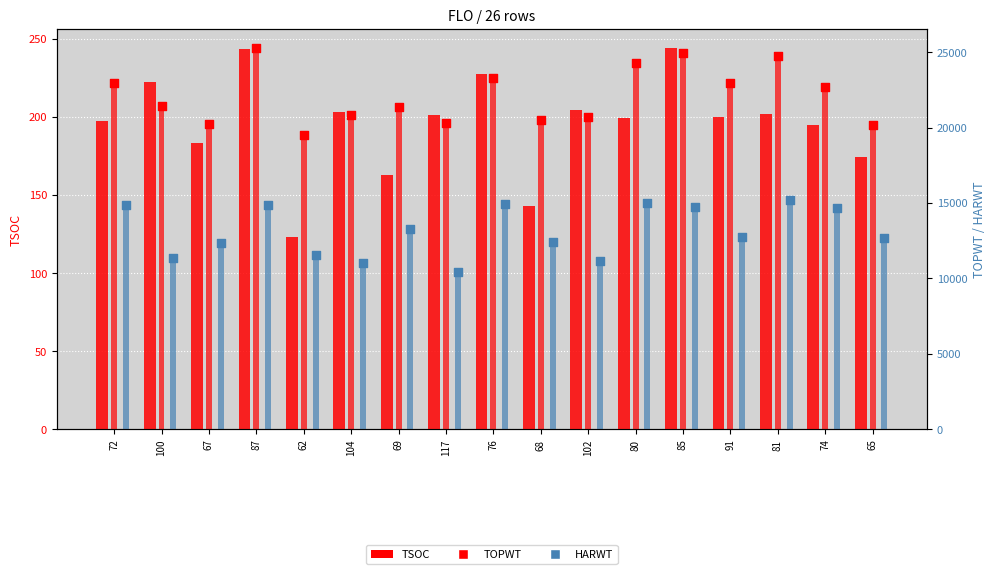

Which series contains the lowest Y value?

TSOC